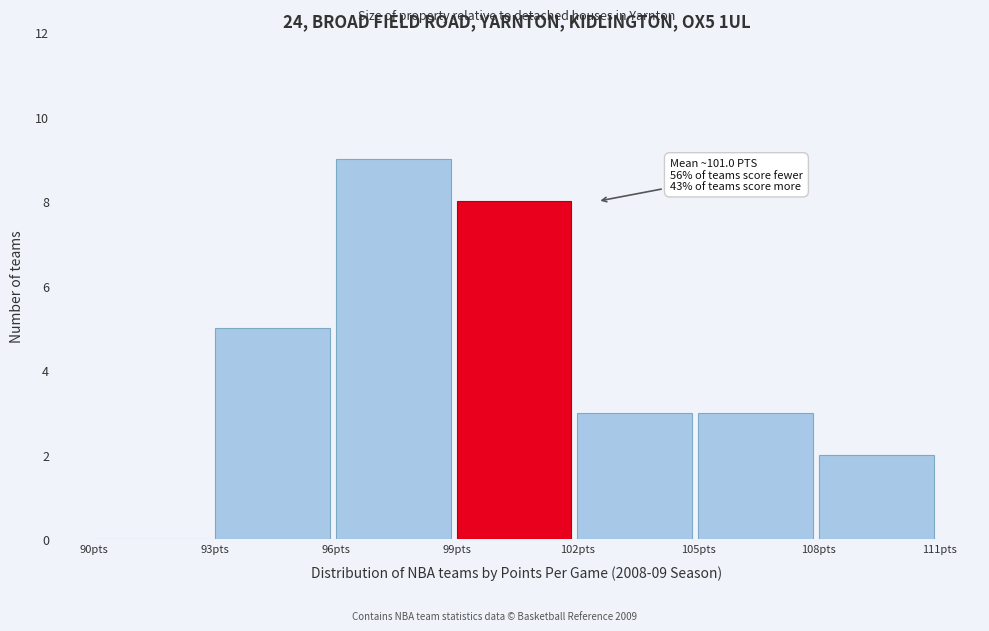

Which range on the x-axis has the tallest bar?

96 to 99